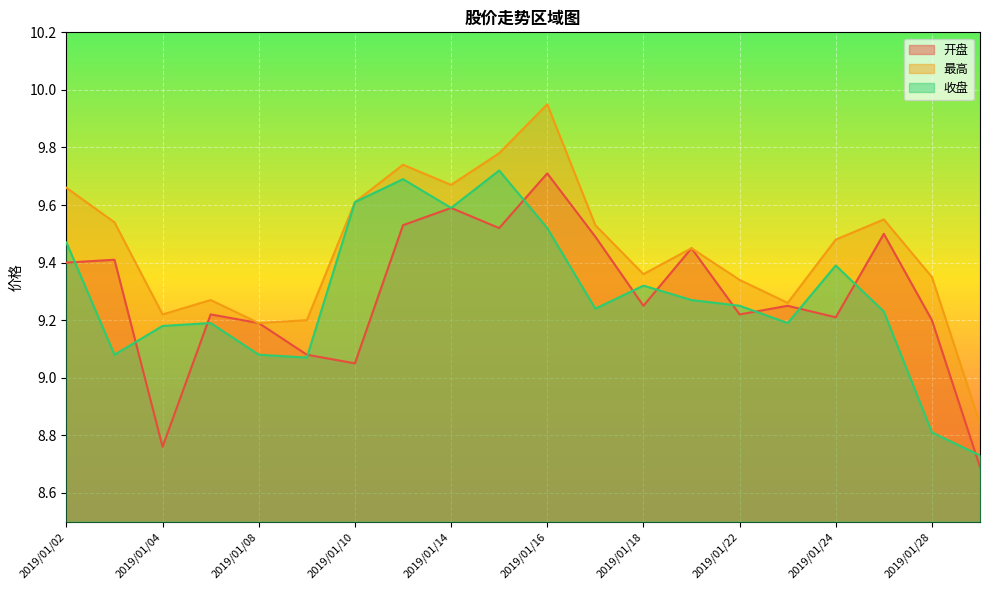

What is the sum of all 开盘 values?

185.7